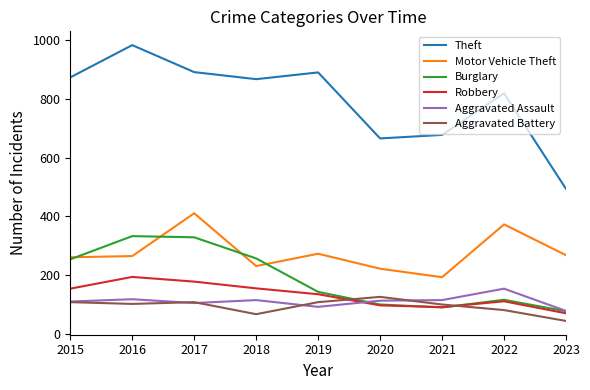

What is the difference between the Motor Vehicle Theft values at 2018 and 2015?

30